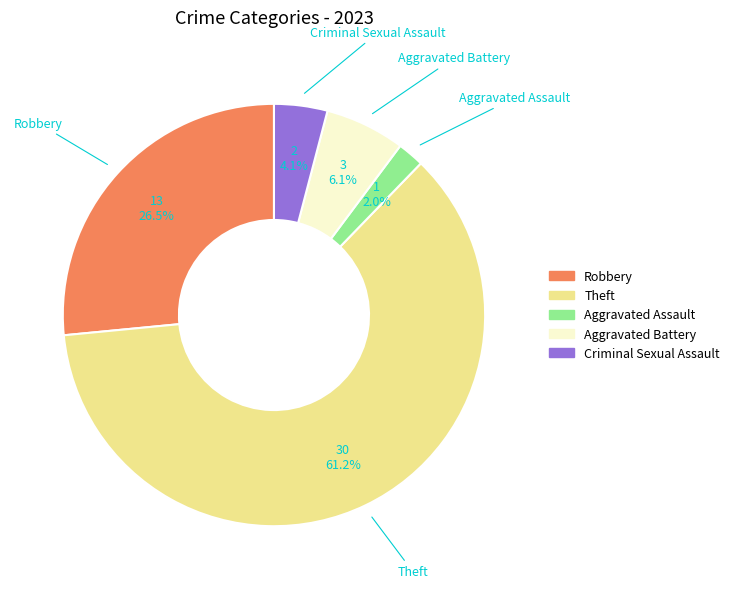

Which has a higher value, Aggravated Assault or Robbery?

Robbery